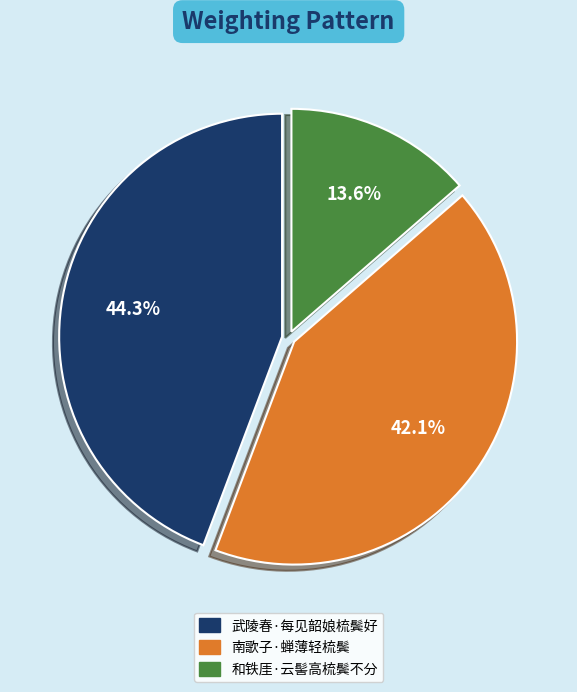

Which slice is the smallest?

和铁厓·云髻高梳鬓不分